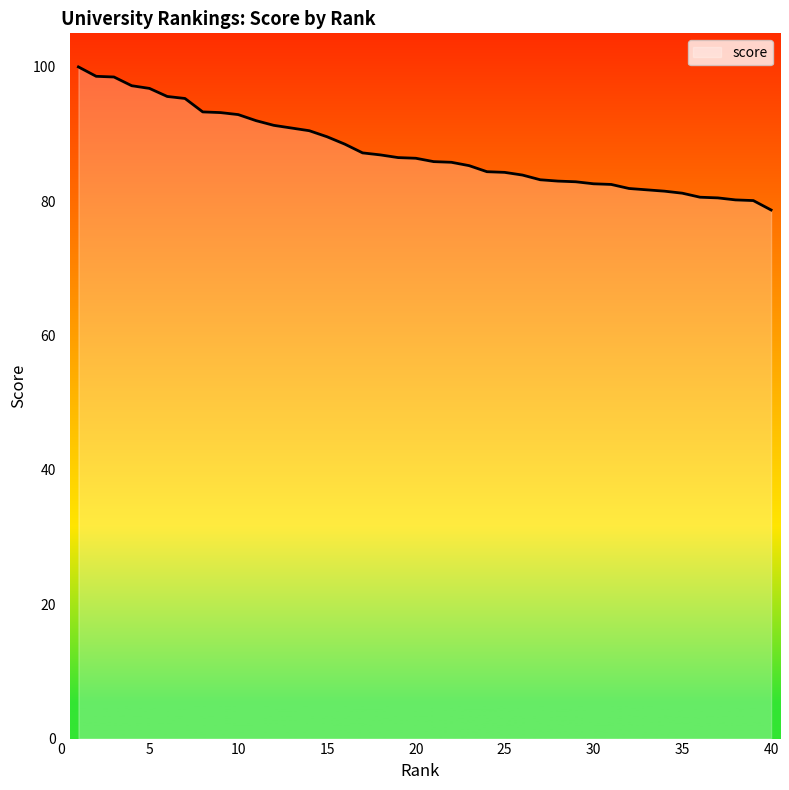

What is the minimum value shown in the chart?

78.7